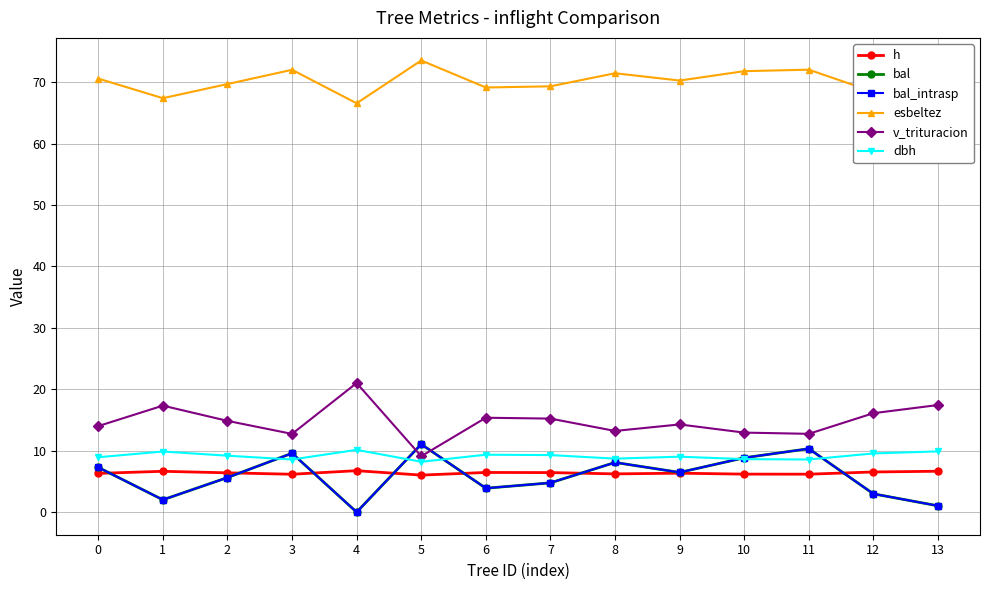

Which series changed the most between 2 and 13?

bal